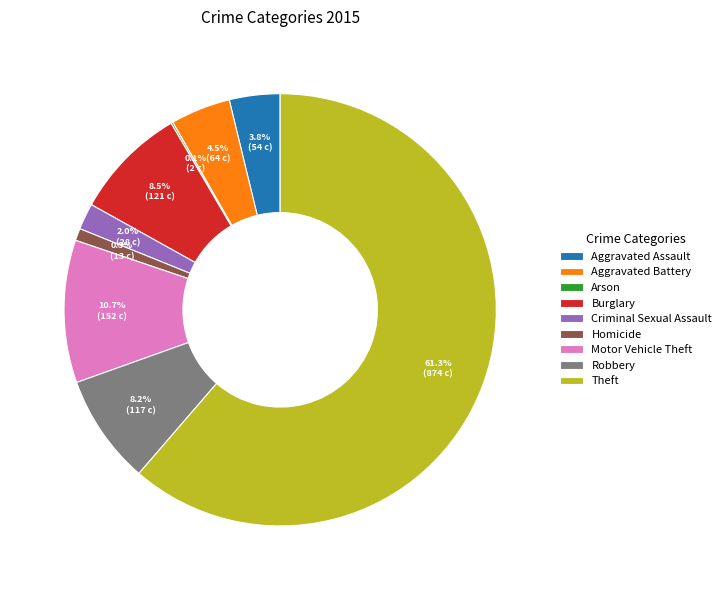

What is the total percentage of Criminal Sexual Assault and Theft?

63.3%